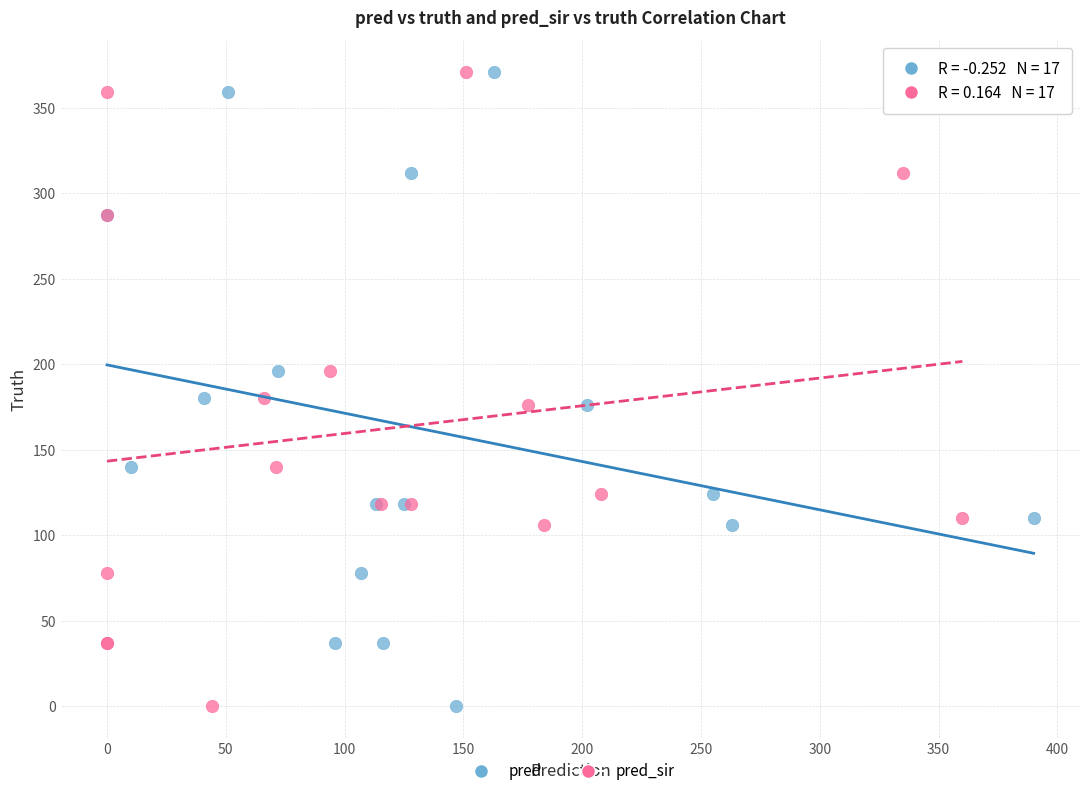

What are all the series names shown in the legend?

pred, pred_sir